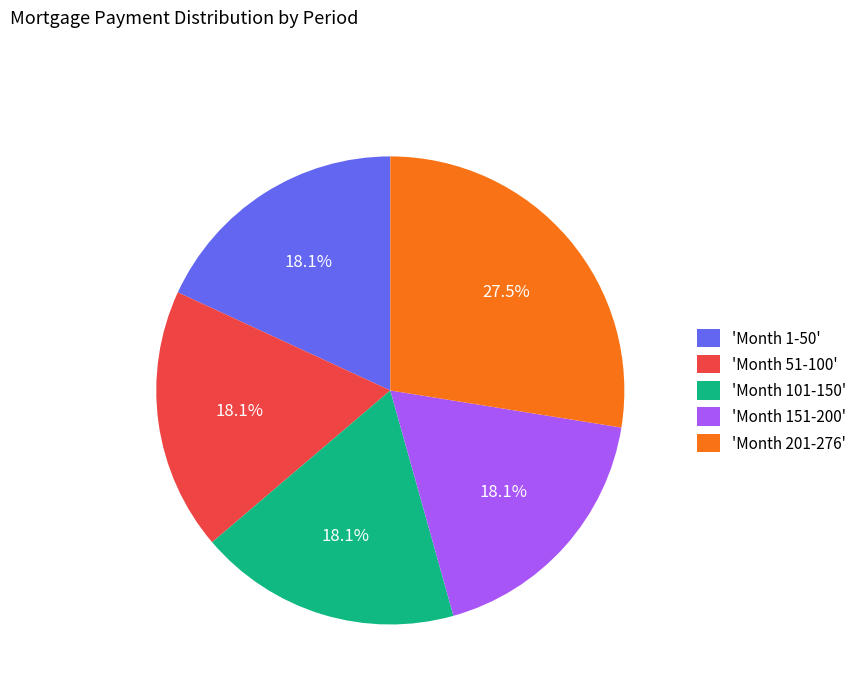

Which slice is the largest?

'Month 201-276'